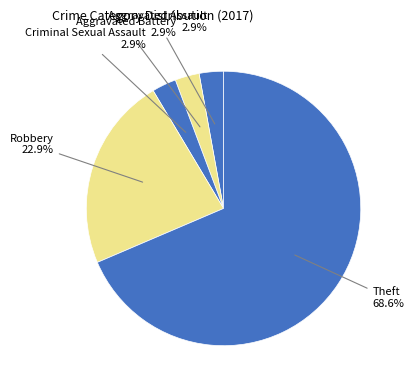

How many slices are in this pie chart?

5